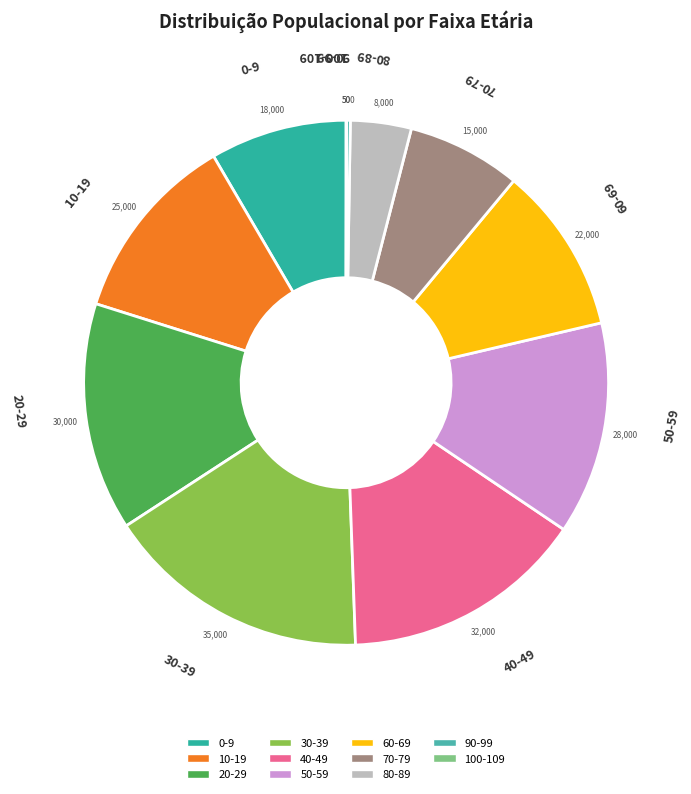

True or false: 70-79 accounts for 7% of the total.

True